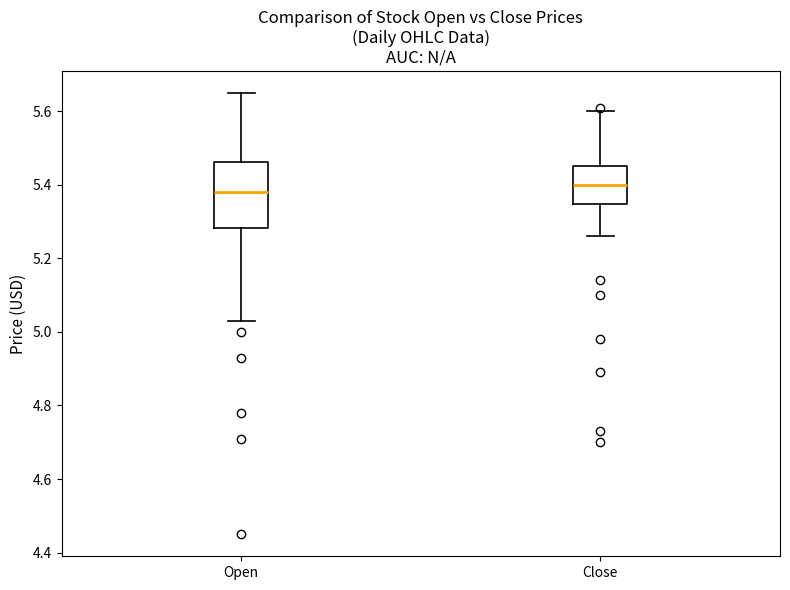

Which box has the lowest median line?

Open